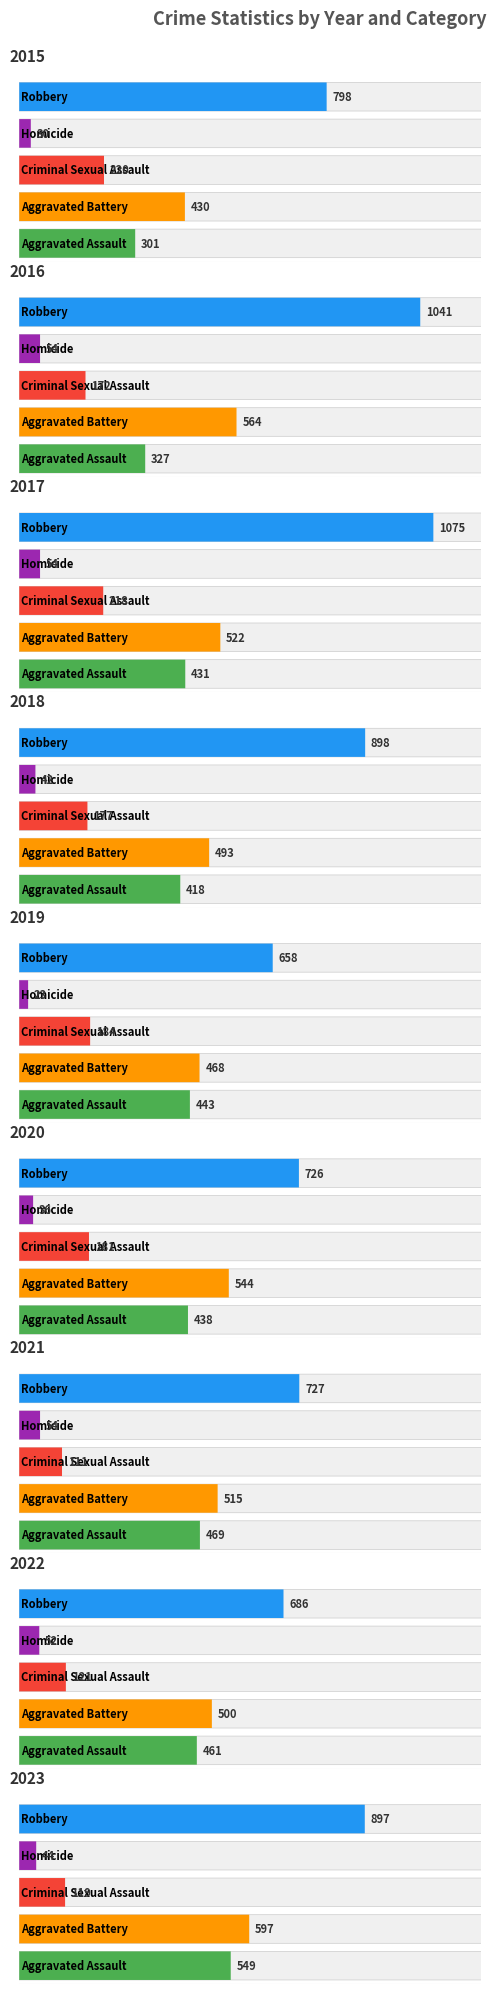

Which series has the largest range (max minus min)?

Robbery